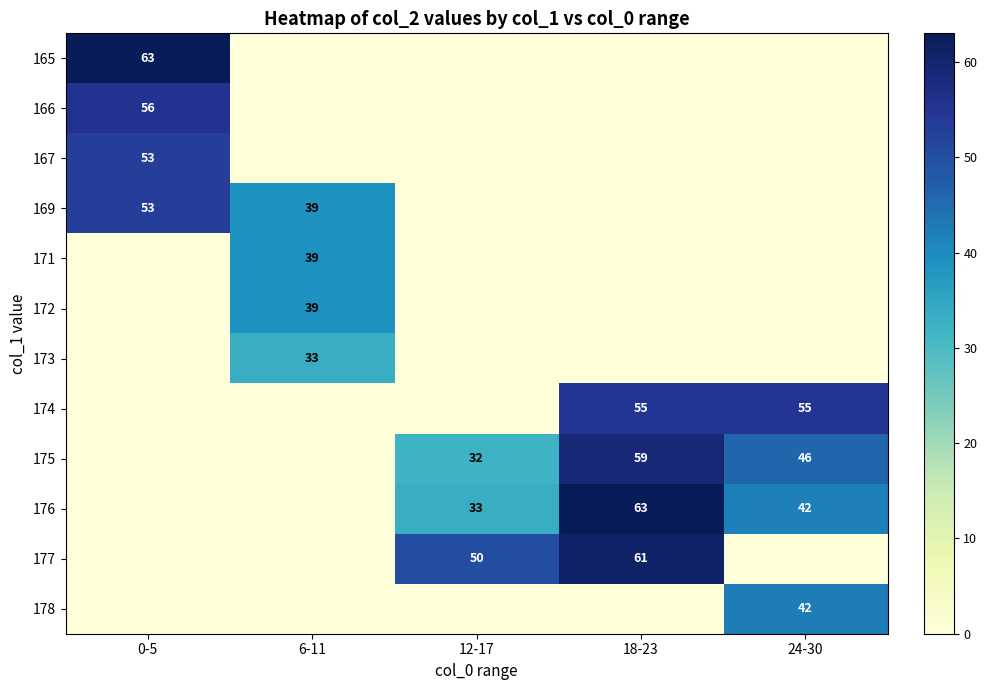

True or false: 165 has a value of 63 at 0-5.

True